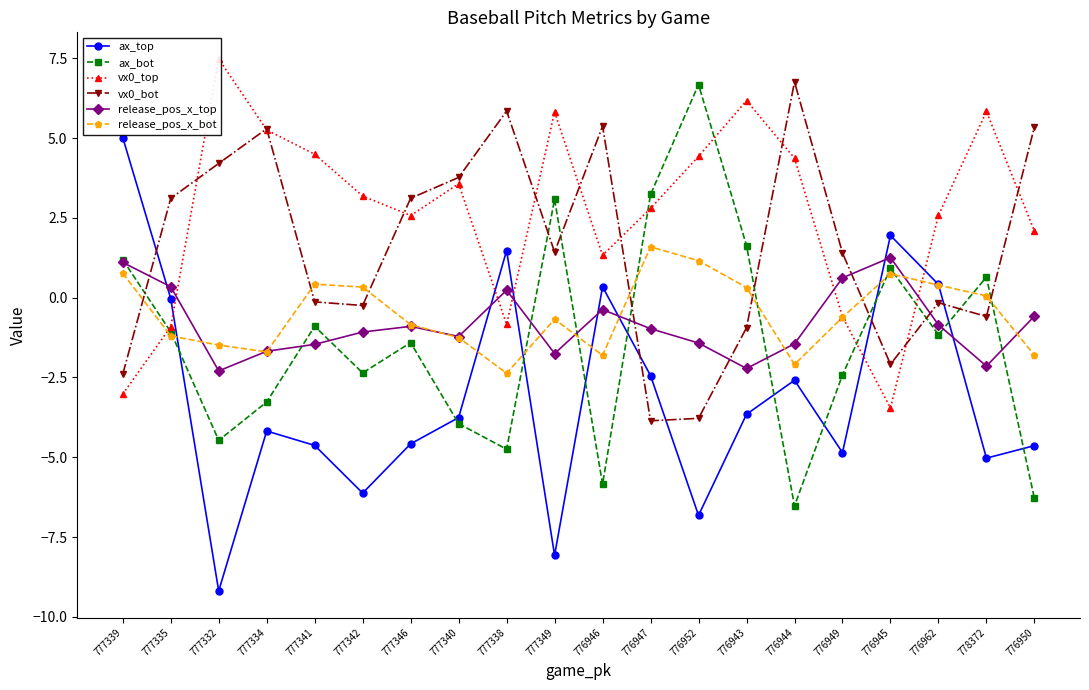

Which series has the widest spread of values?

ax_top